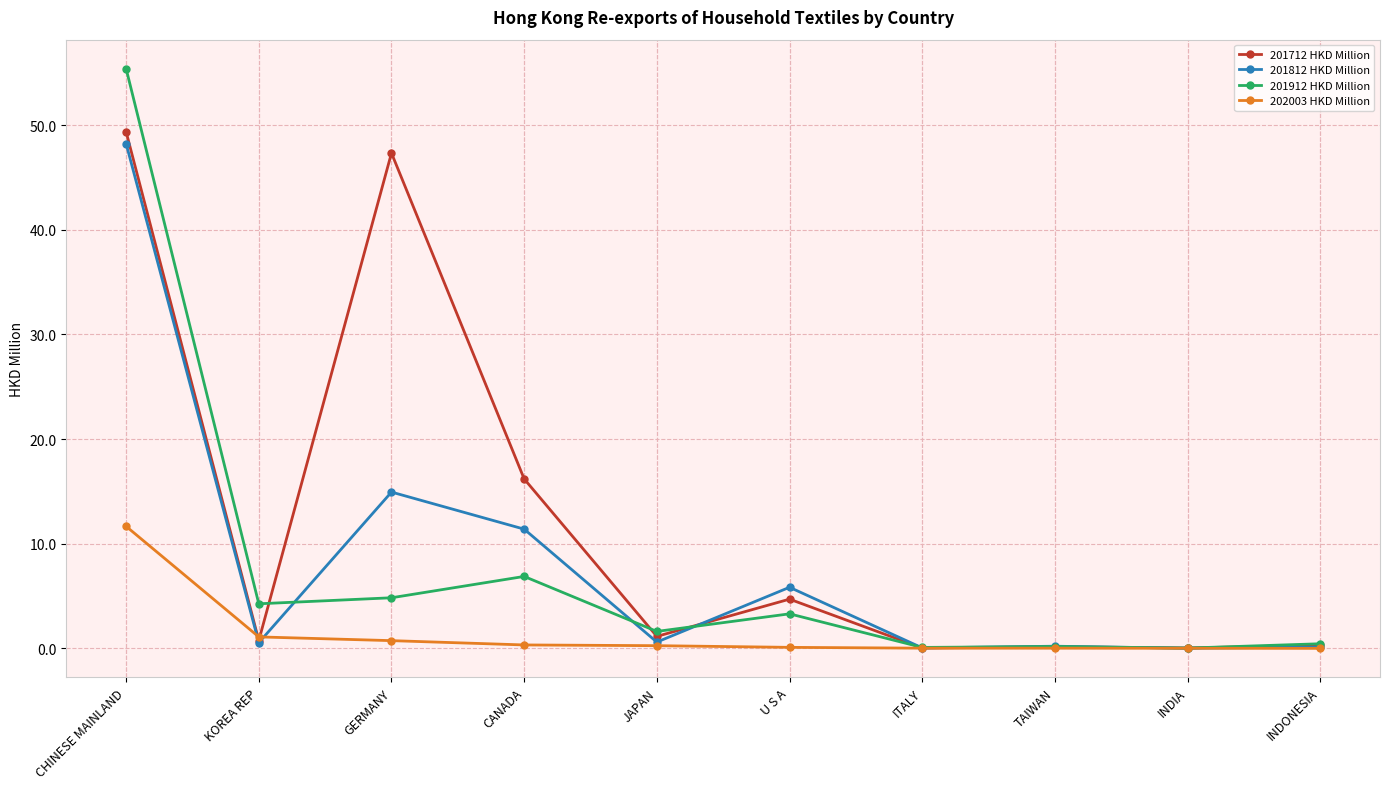

Count the number of categories in the chart.

10